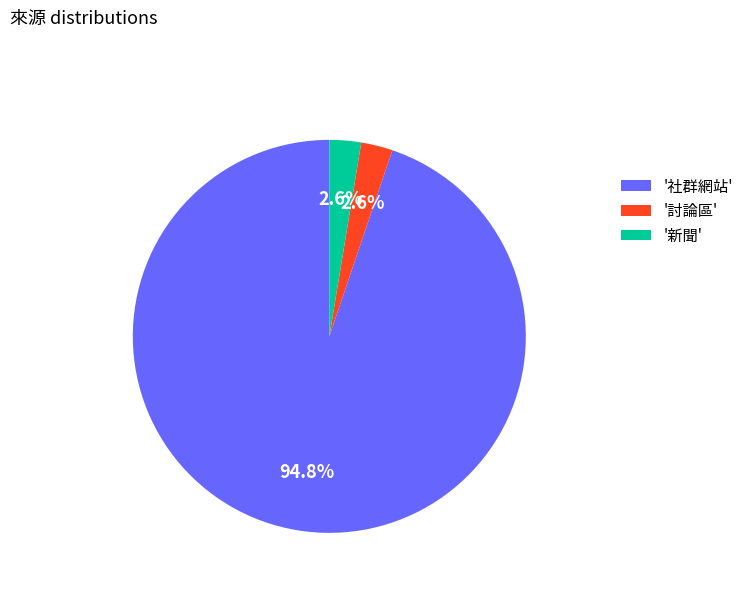

Is there a majority slice in this chart?

Yes